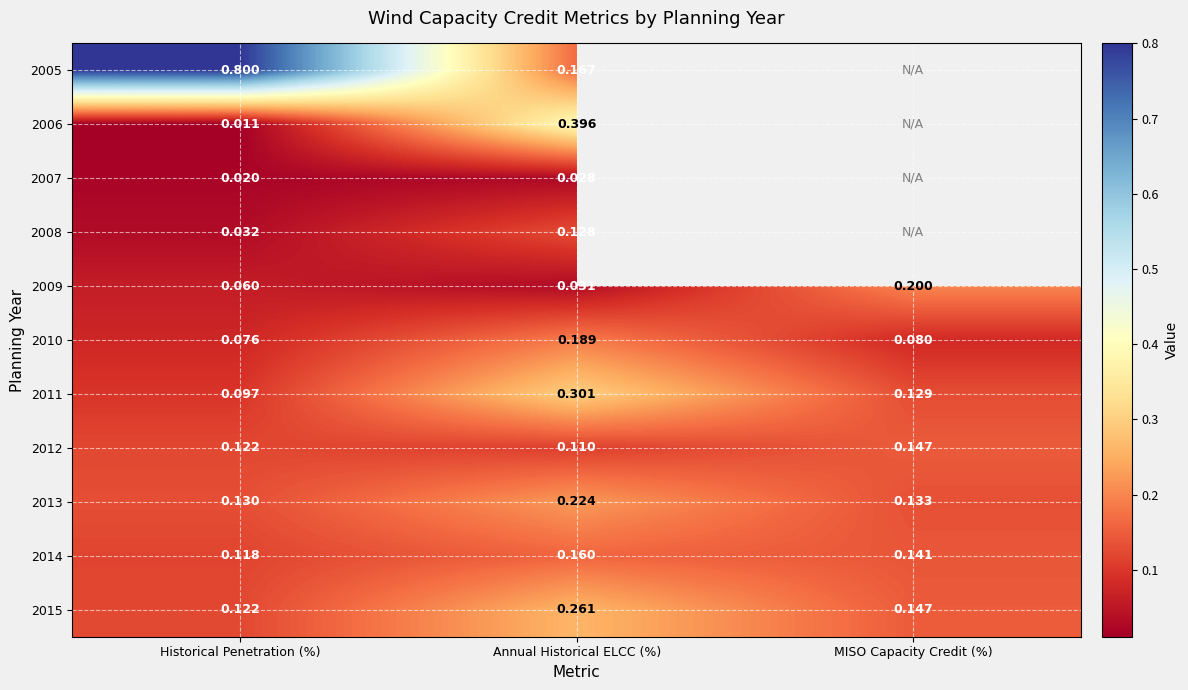

At how many categories does at least one series exceed 0?

3